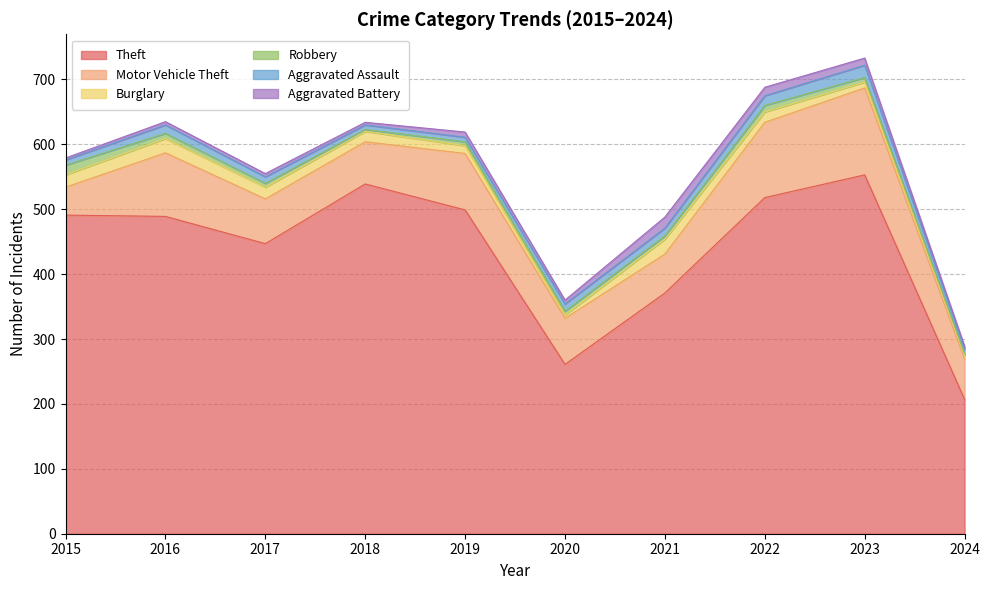

Rank the series at 2022 from highest to lowest value.

Theft, Motor Vehicle Theft, Burglary, Aggravated Assault, Aggravated Battery, Robbery